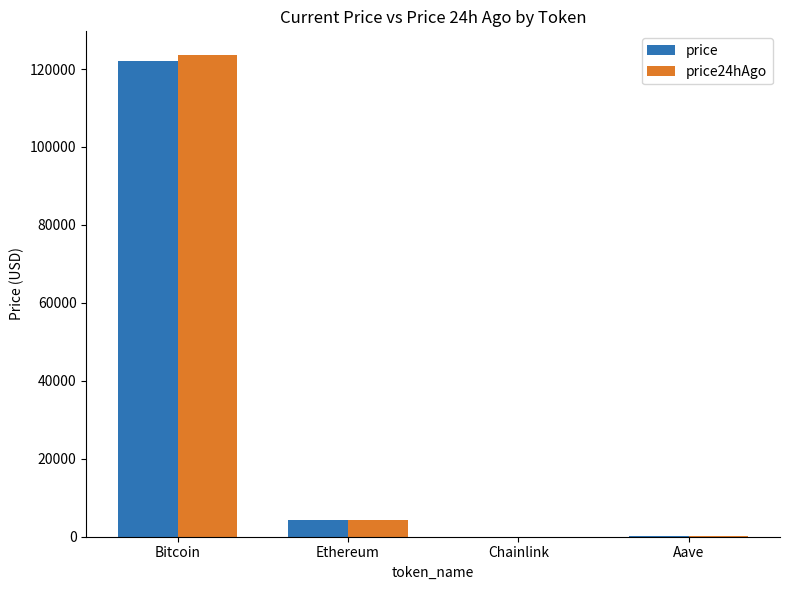

At which label is price closest to 61003?

Ethereum